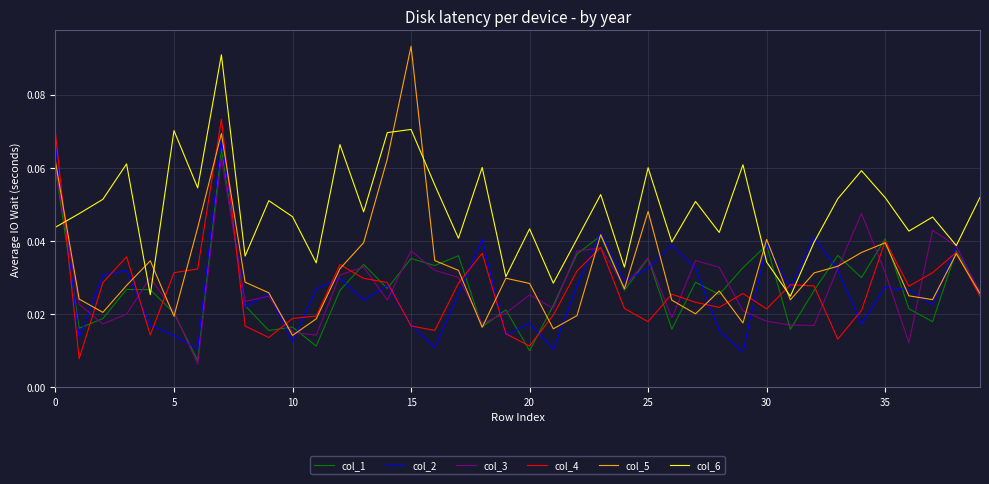

Which series has the widest spread of values?

col_5